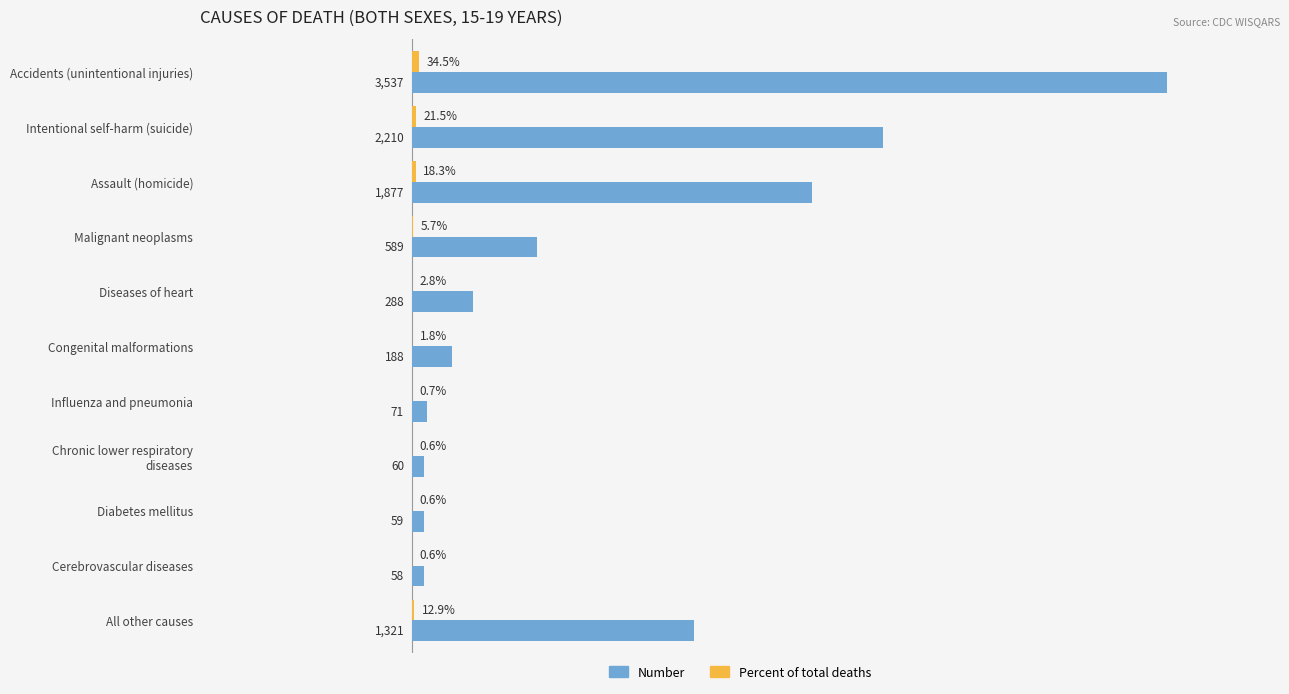

At which label is Number closest to 1797?

Assault (homicide)